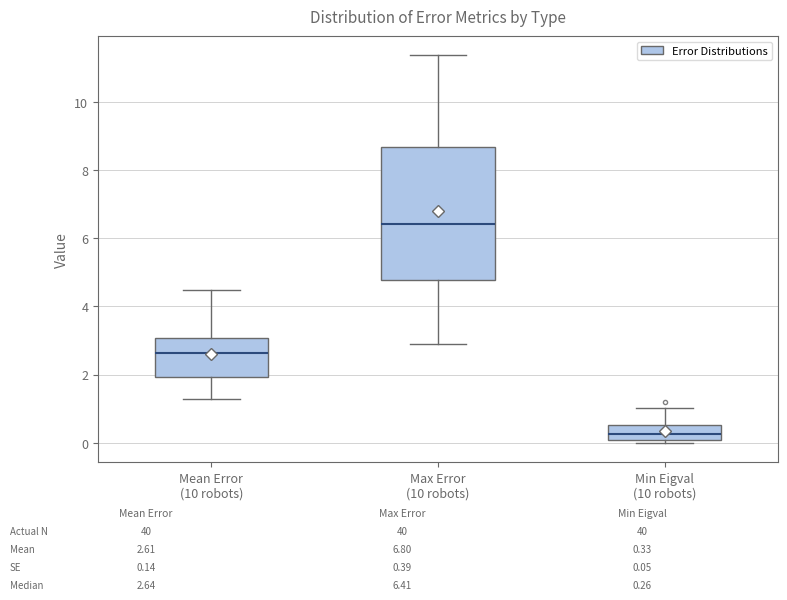

Comparing the boxes themselves (not the whiskers), which one is the tallest?

Max Error (10 robots)